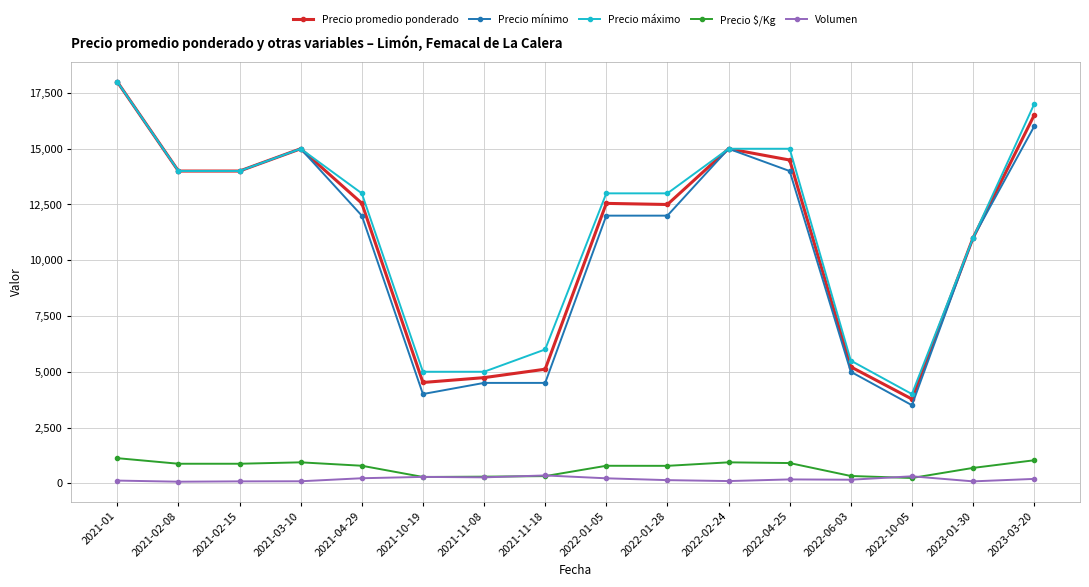

What position from the left is 2021-10-19?

6